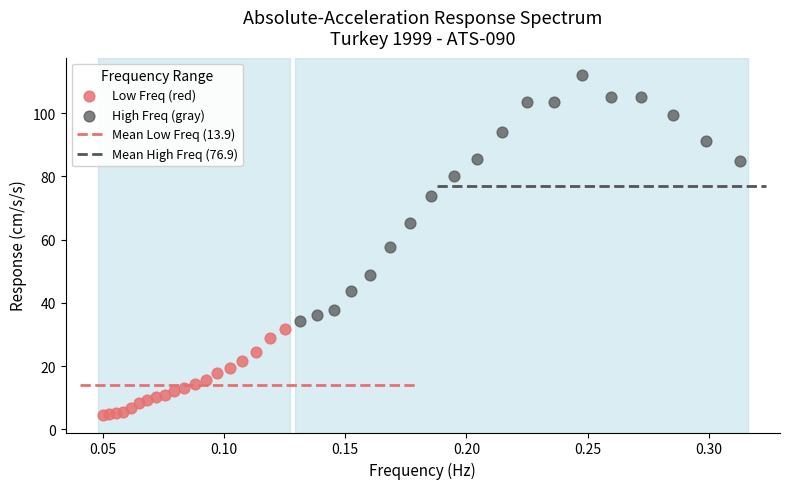

Which series reaches the minimum Y coordinate?

Low Freq (red)